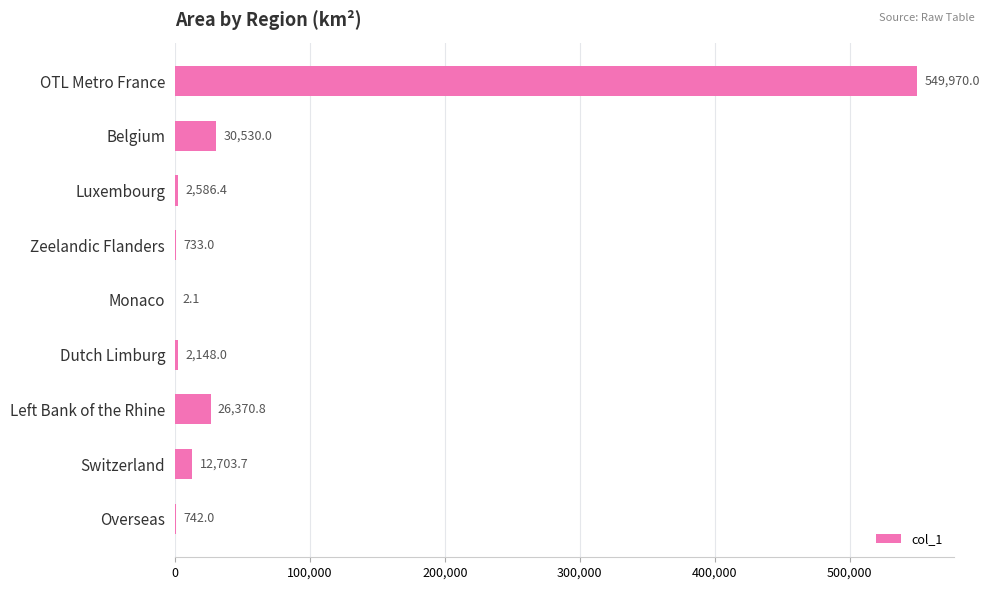

The value at Monaco is 2.1. True or false?

True